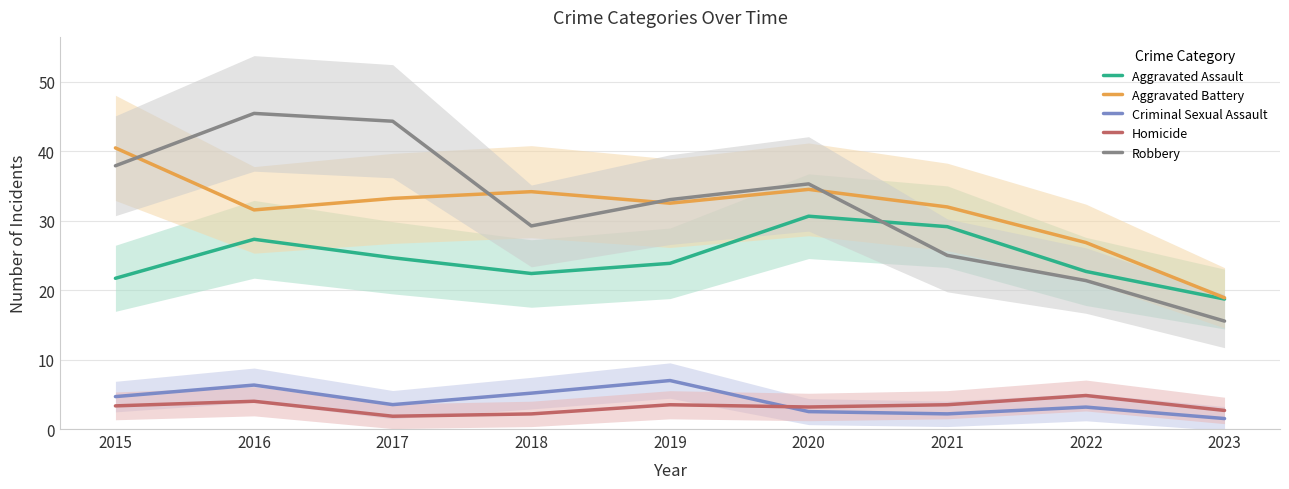

Is this an area chart (filled region under the line)?

No